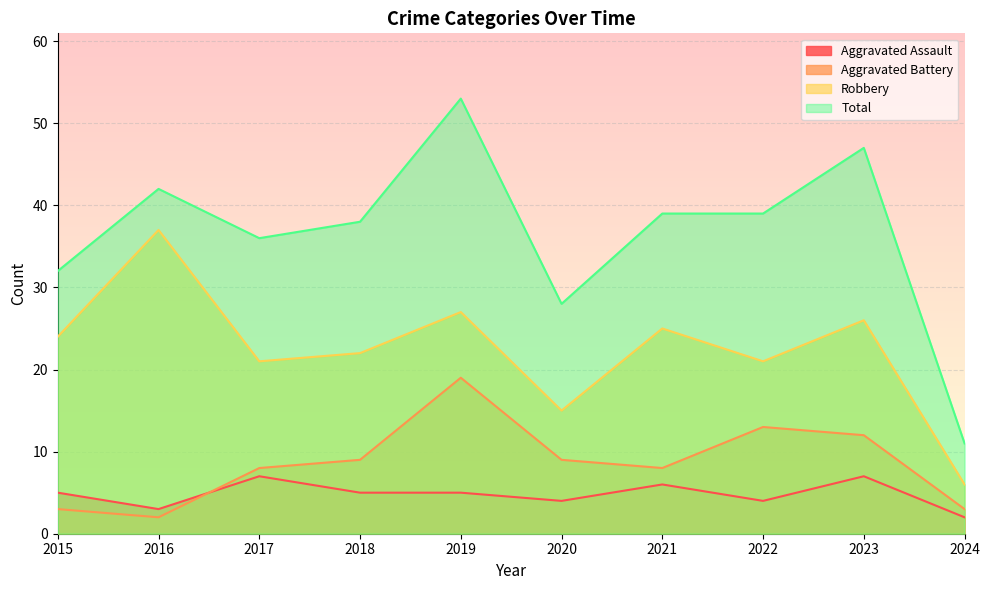

What value does the Total series have at 2017, to the nearest 5?

35